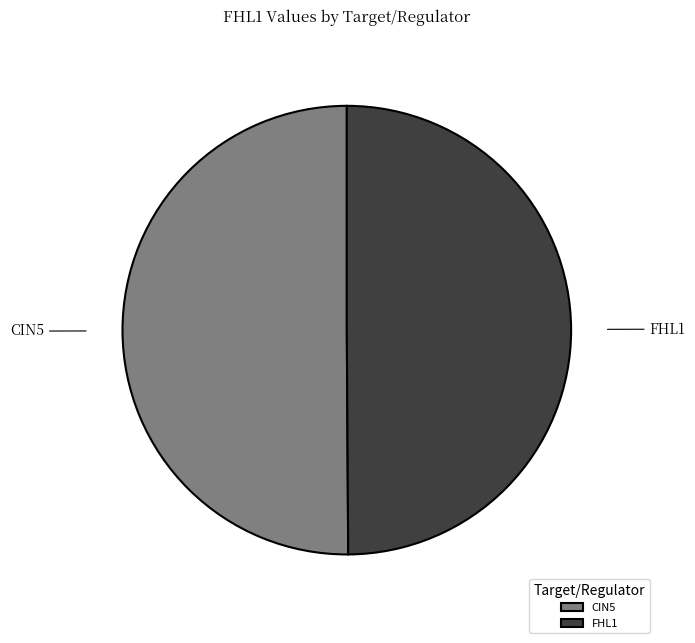

Count the number of slices in the pie.

2